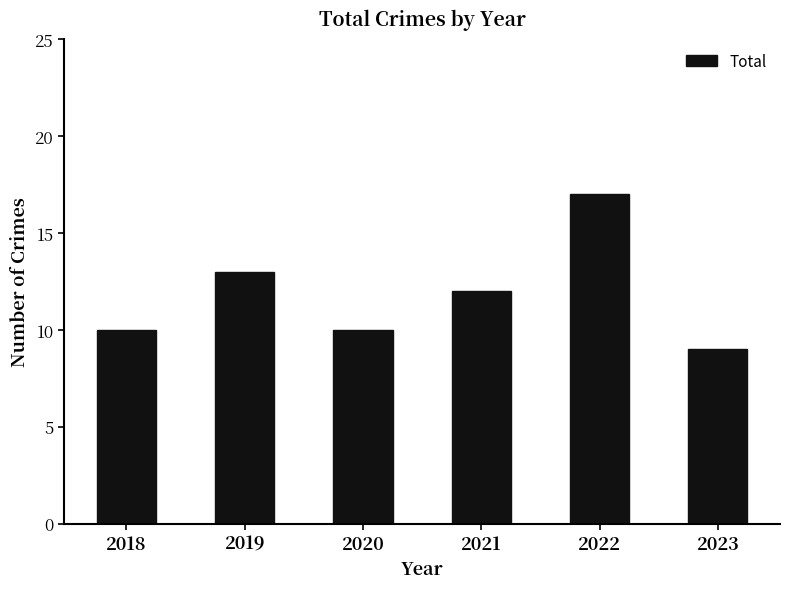

Which has a higher value, 2023 or 2021?

2021